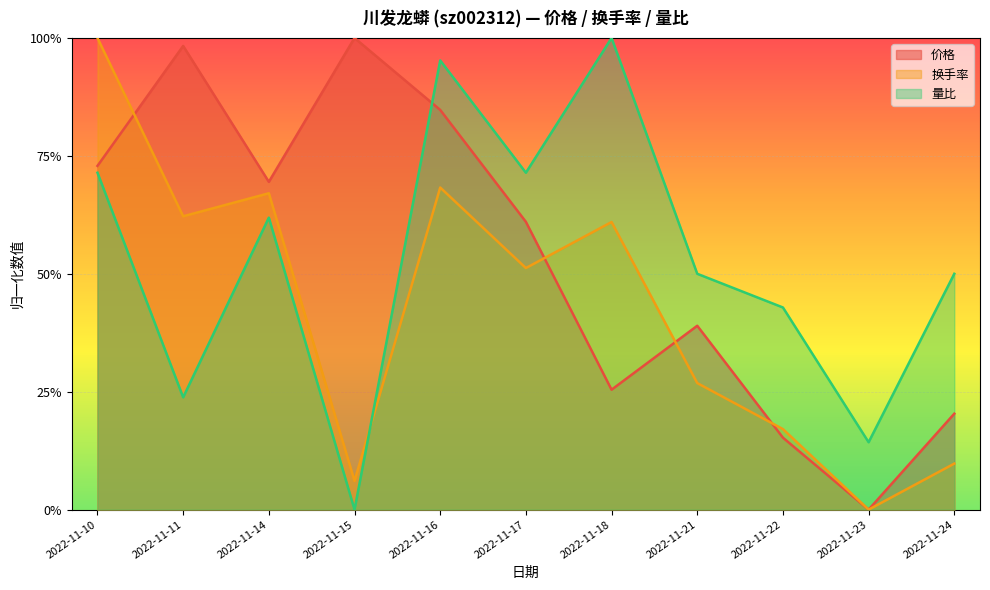

At which category is the sum across all series the highest?

2022-11-16